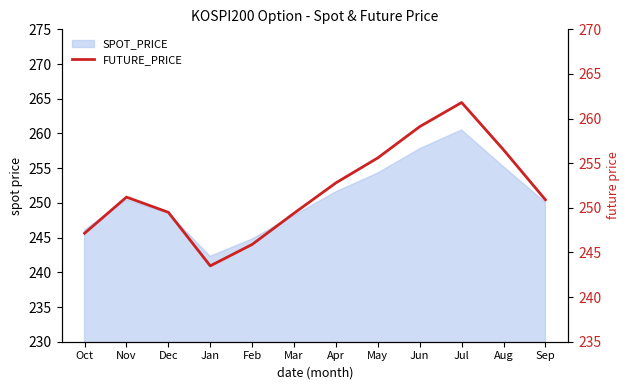

What is the ratio of the value at Jun to the value at Oct?

1.0